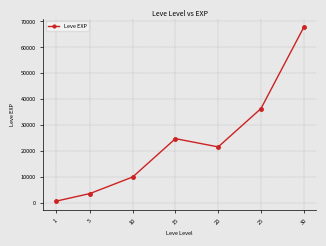

What is the difference between the values at 30 and 15?

42940